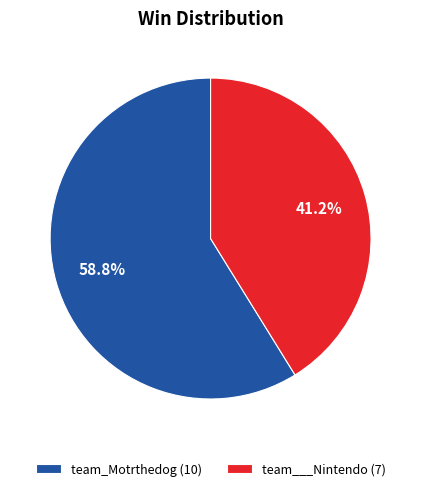

To the nearest percent, what portion does team___Nintendo represent?

41%